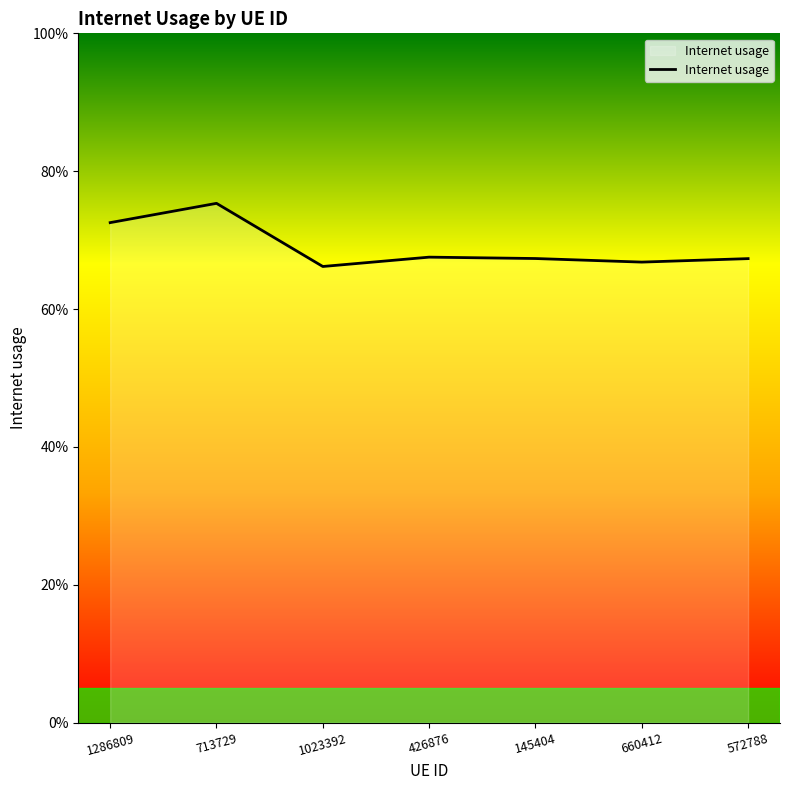

Rank the categories by value from highest to lowest.

713729, 1286809, 426876, 145404, 572788, 660412, 1023392